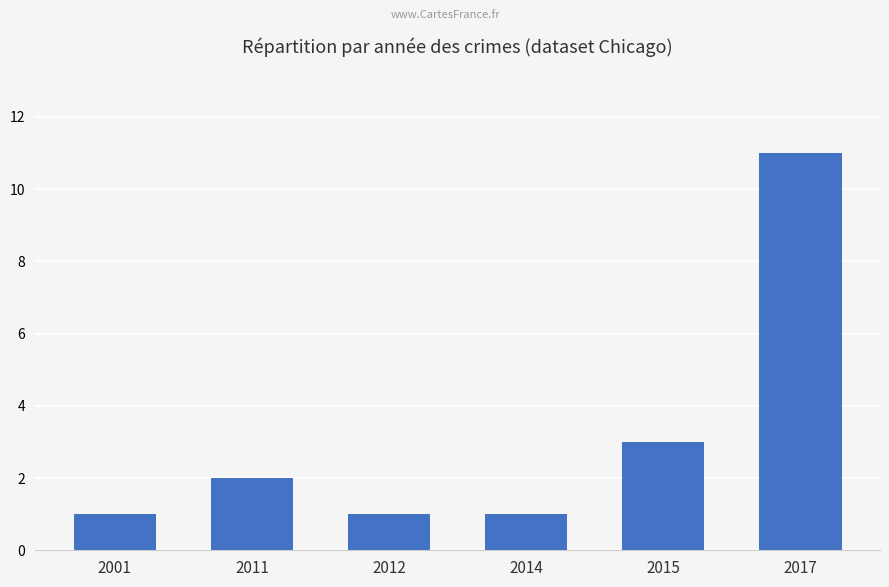

Reading left to right, list all the values displayed in this chart.

2001=1	2011=2	2012=1	2014=1	2015=3	2017=11